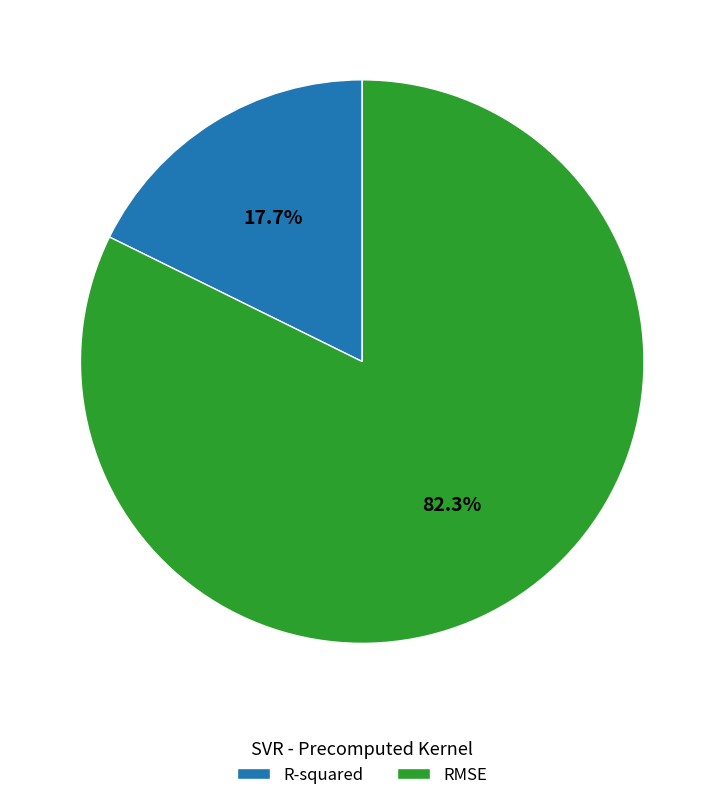

Approximately how many times larger is the value at R-squared compared to RMSE?

0.2